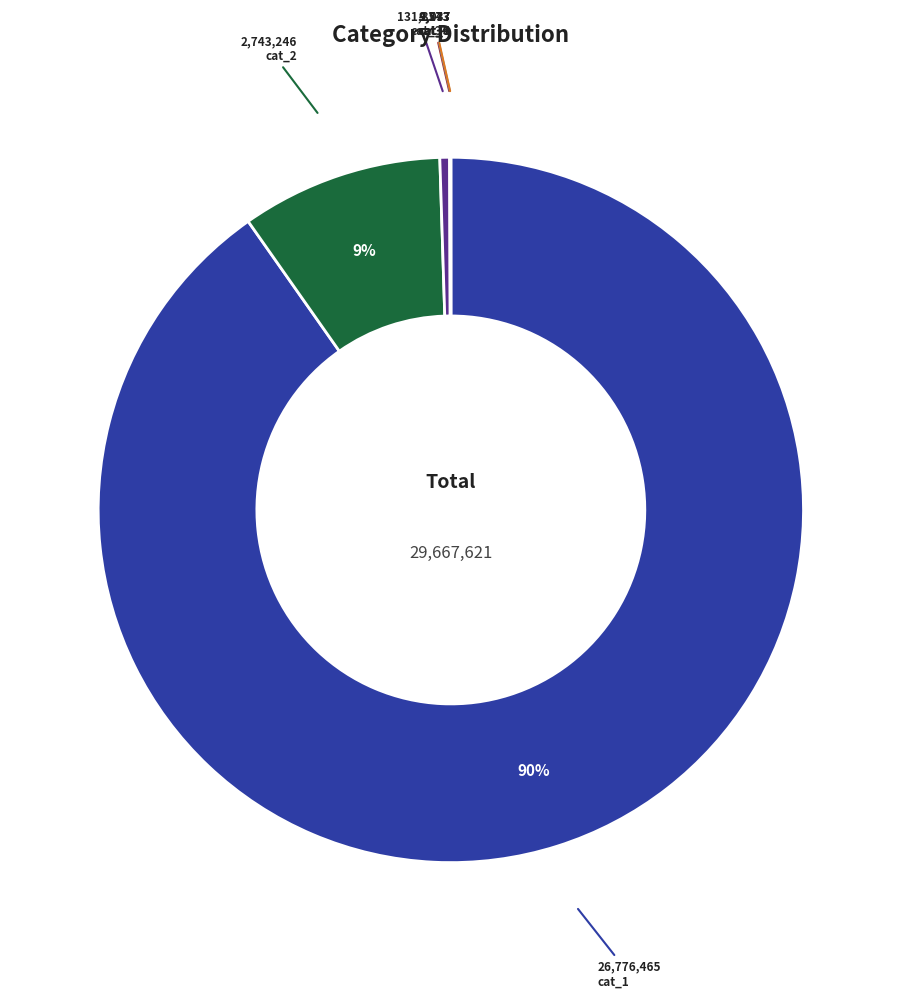

Which slice is the largest?

cat_1